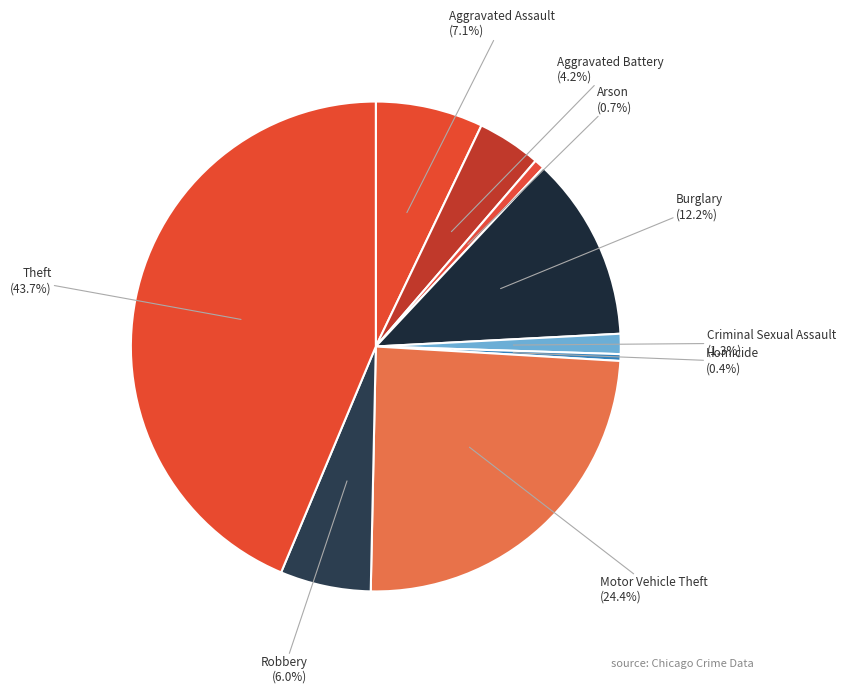

To the nearest percent, what percentage of the pie is Criminal Sexual Assault?

1%